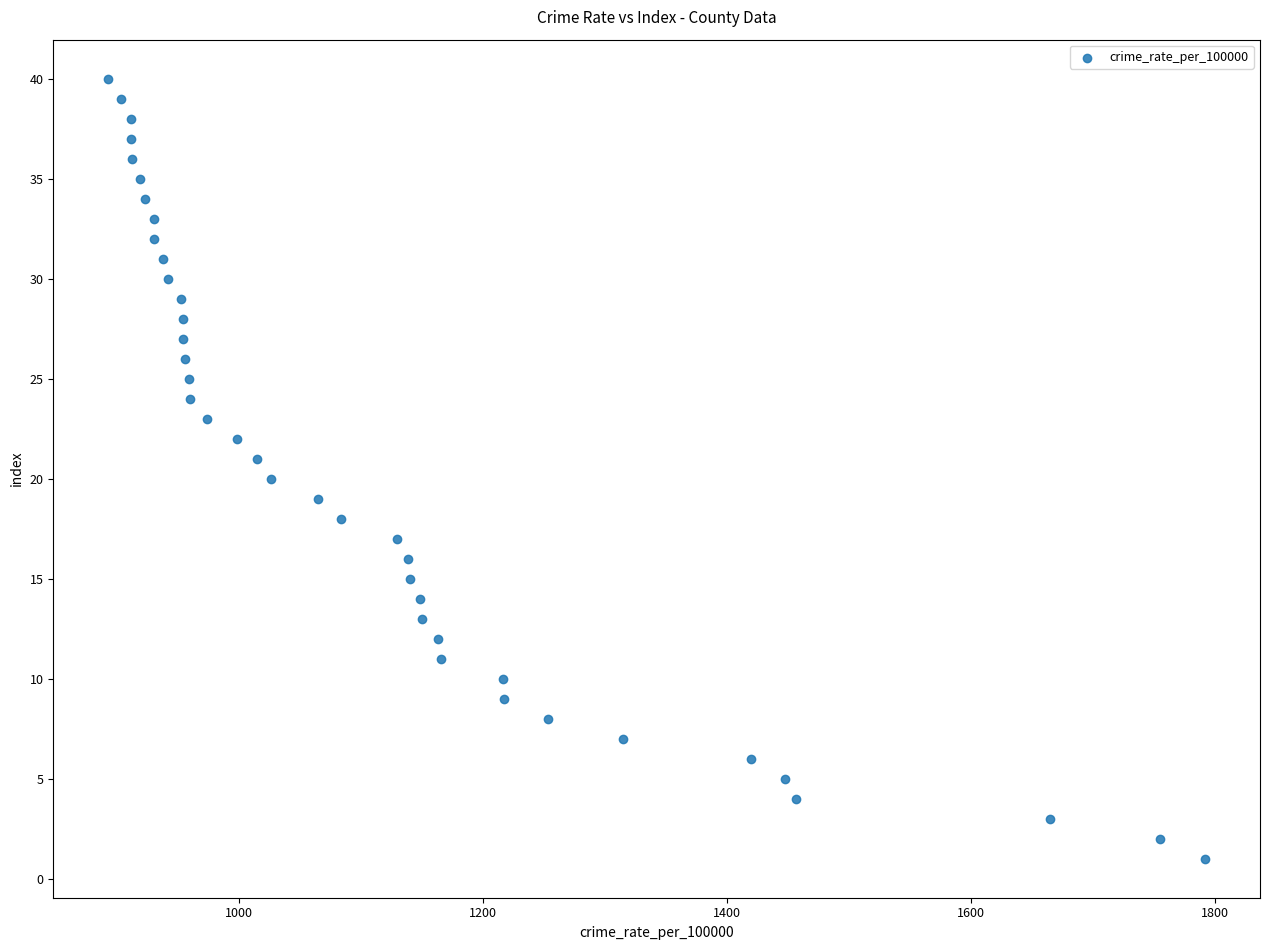

What is the range of Y values (max minus min)?

39